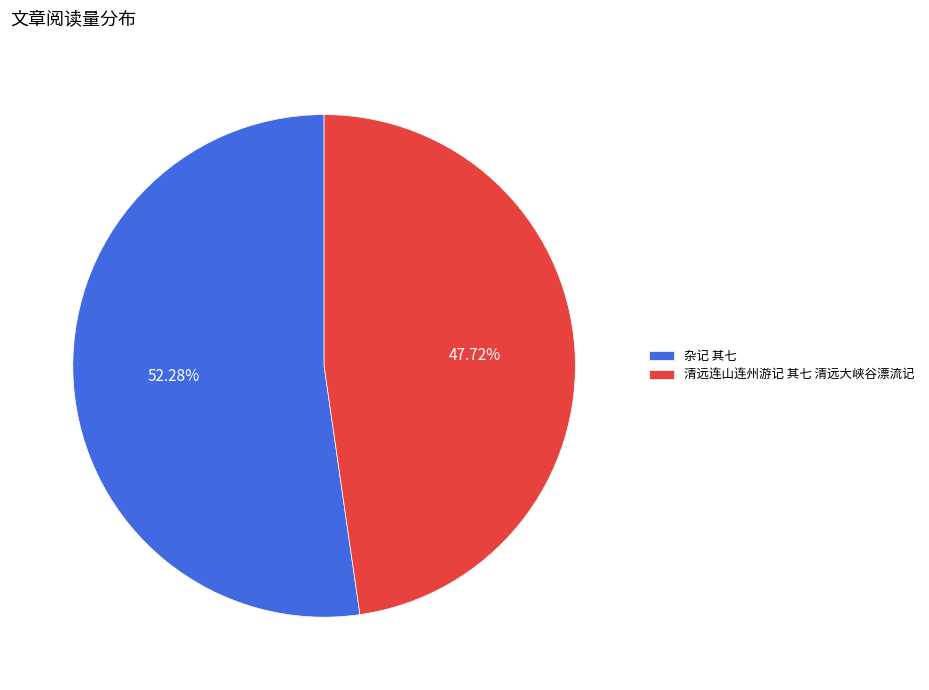

How many segments does this pie chart have?

2